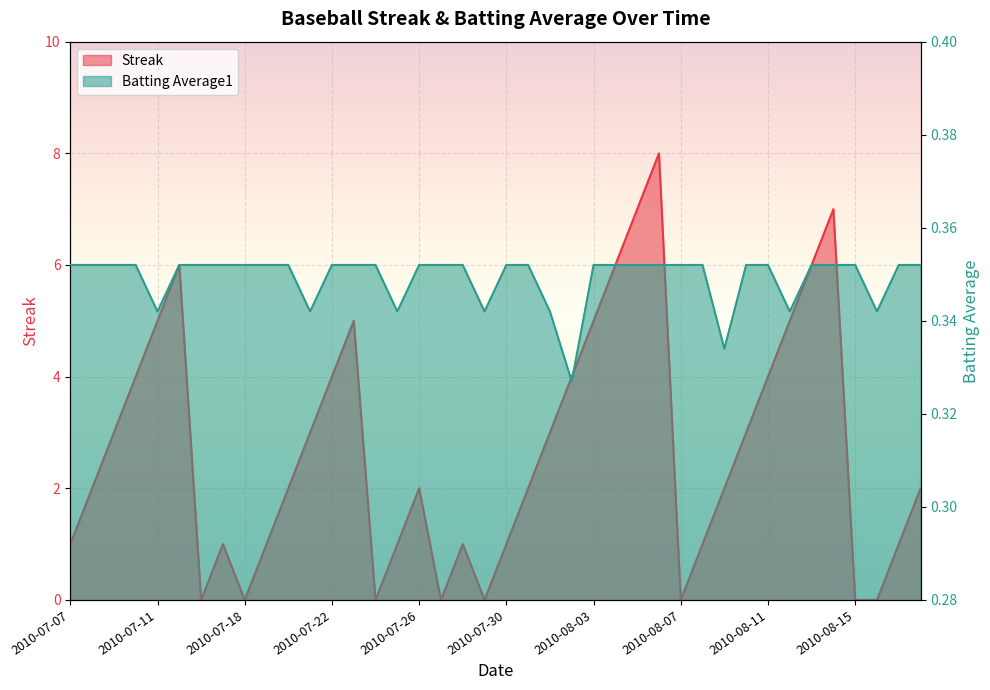

Rank the series at 2010-07-27 from lowest to highest value.

Streak, Batting Average1